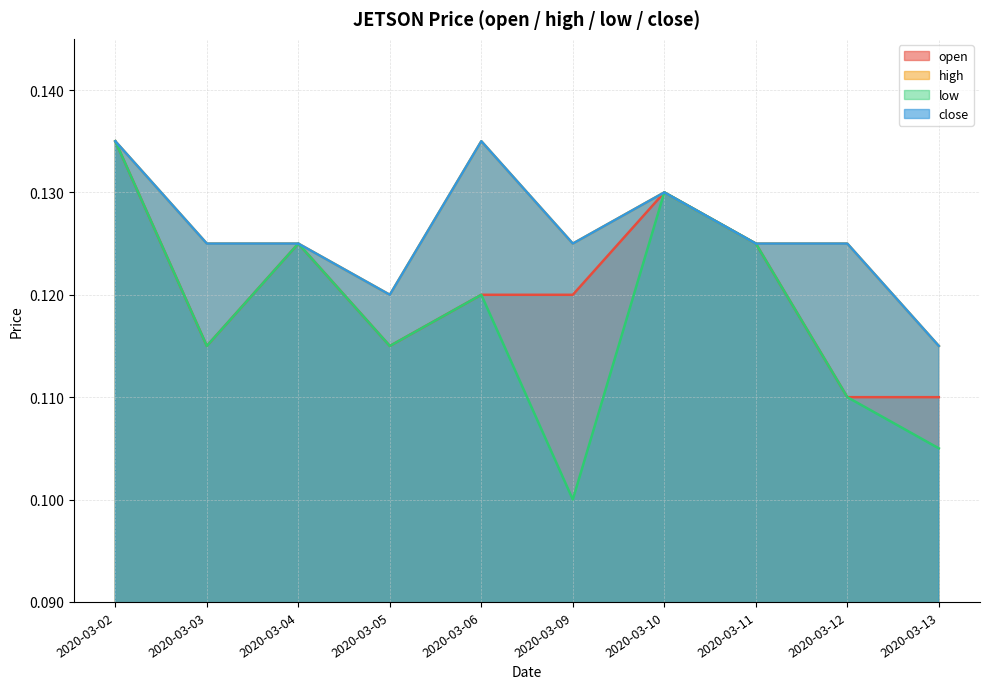

Rank the categories by high value from lowest to highest.

2020-03-13, 2020-03-05, 2020-03-03, 2020-03-04, 2020-03-09, 2020-03-11, 2020-03-12, 2020-03-10, 2020-03-02, 2020-03-06